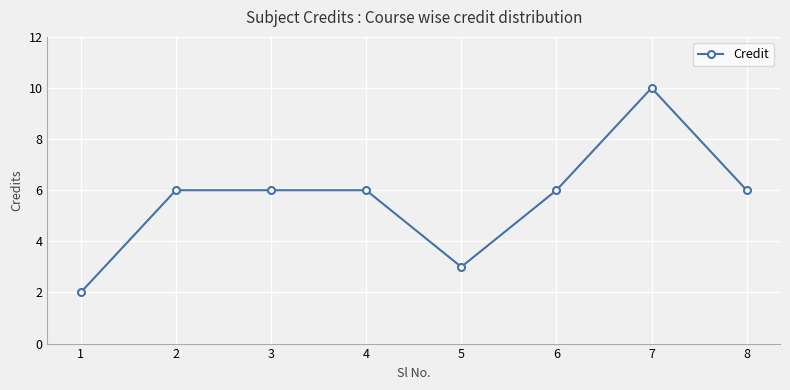

Is it true that the value at 8 is 6?

True